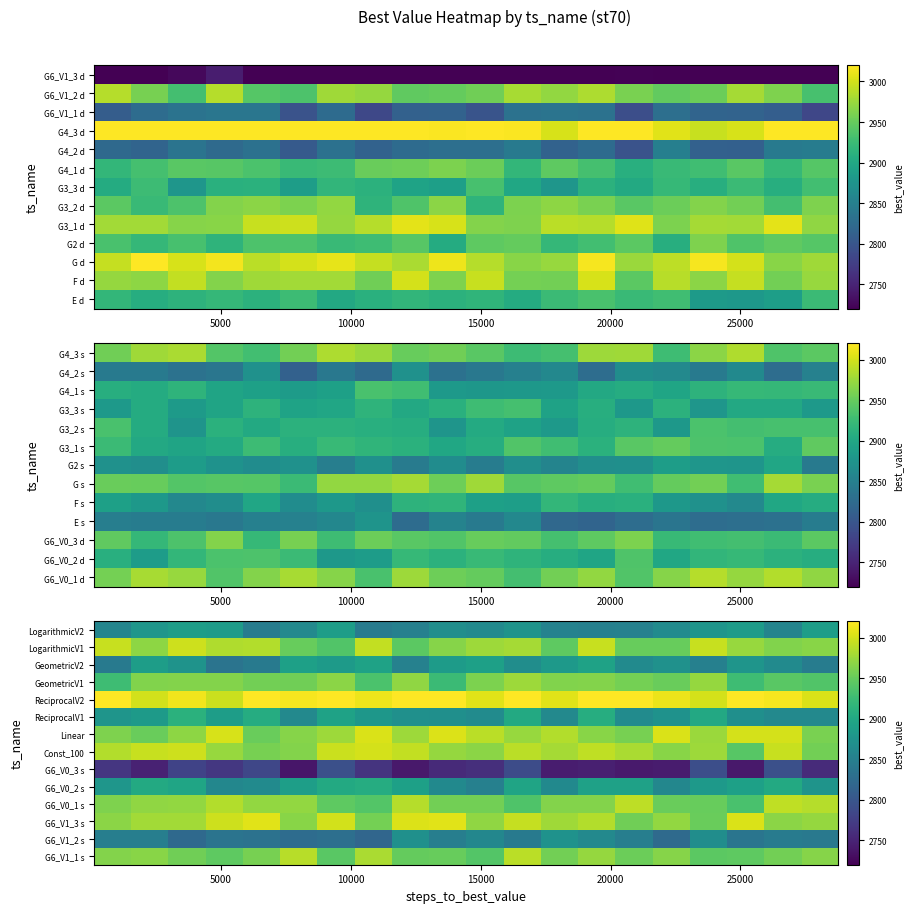

Which category has the lowest value across all series?

25000